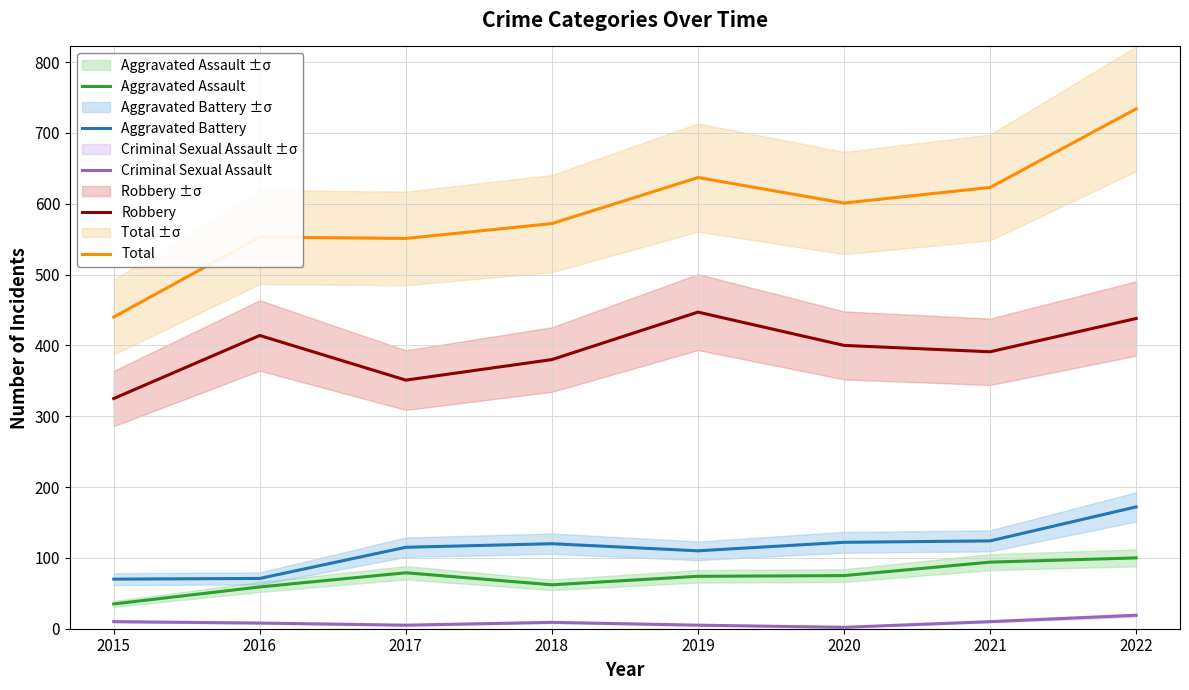

What is the difference between the highest and lowest values at 2019?

632